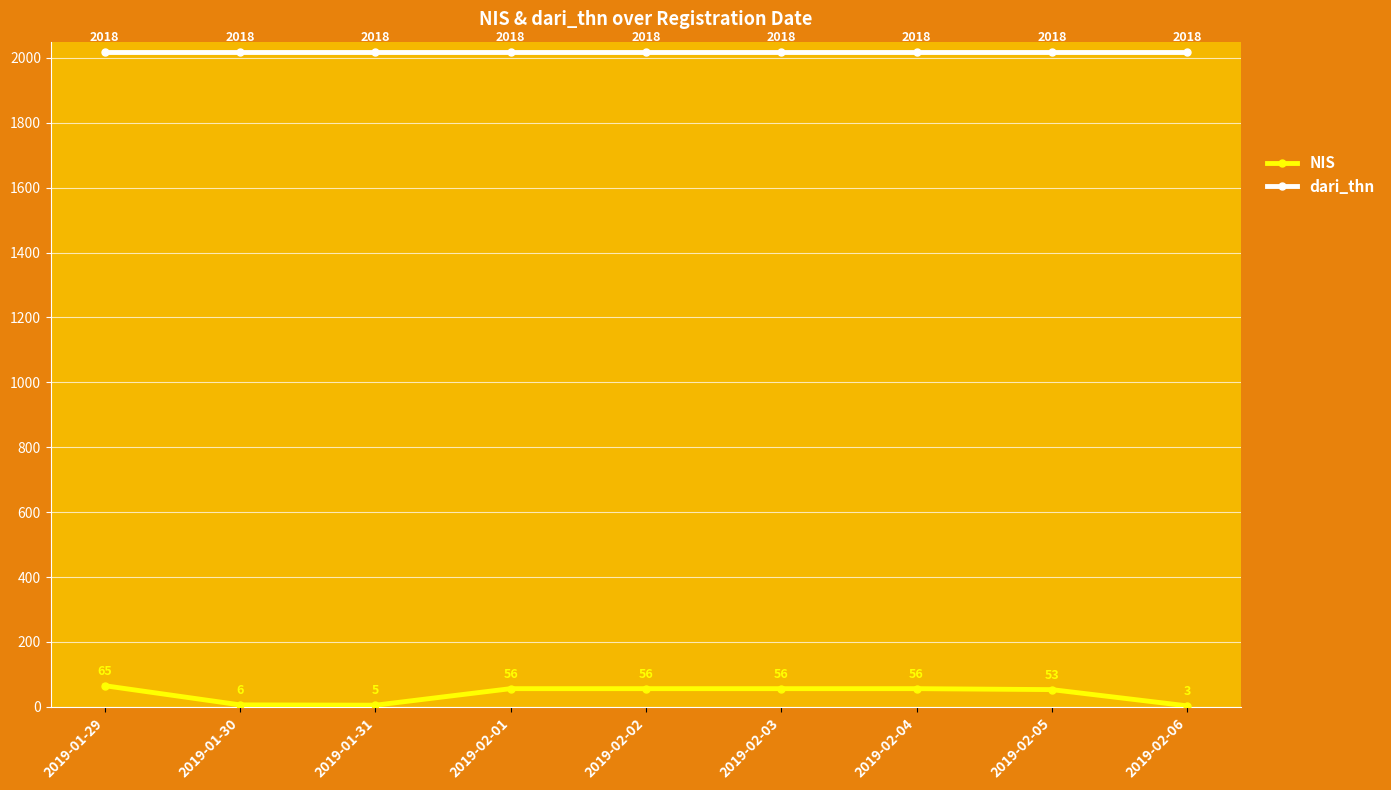

What are all the series names shown in the legend?

NIS, dari_thn